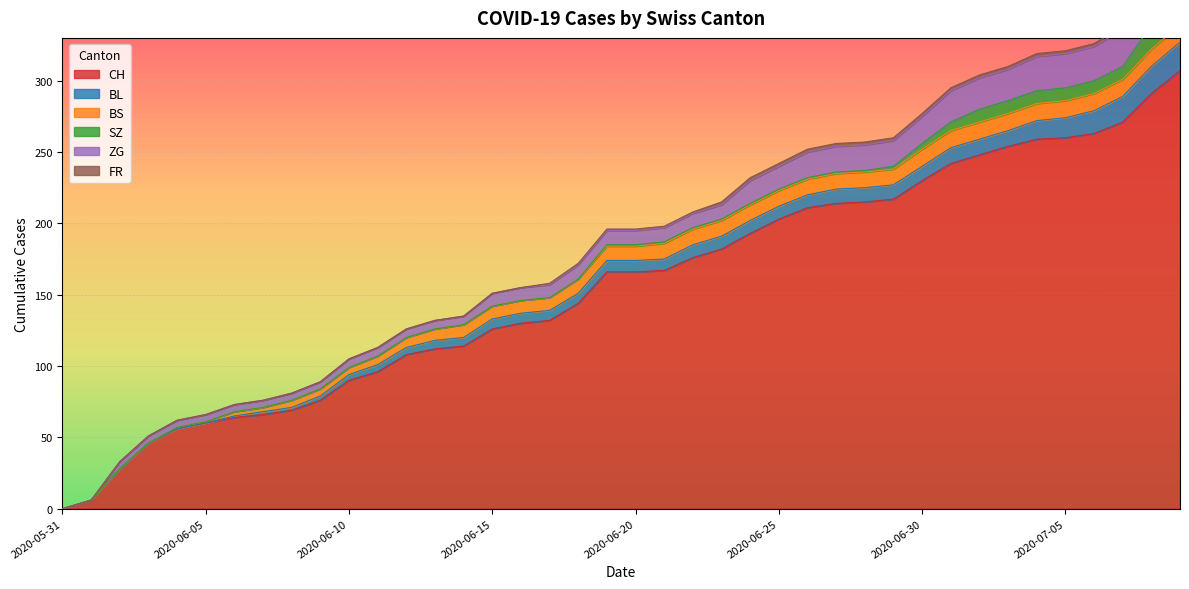

Which series changed the most between 2020-06-17 and 2020-06-19?

CH